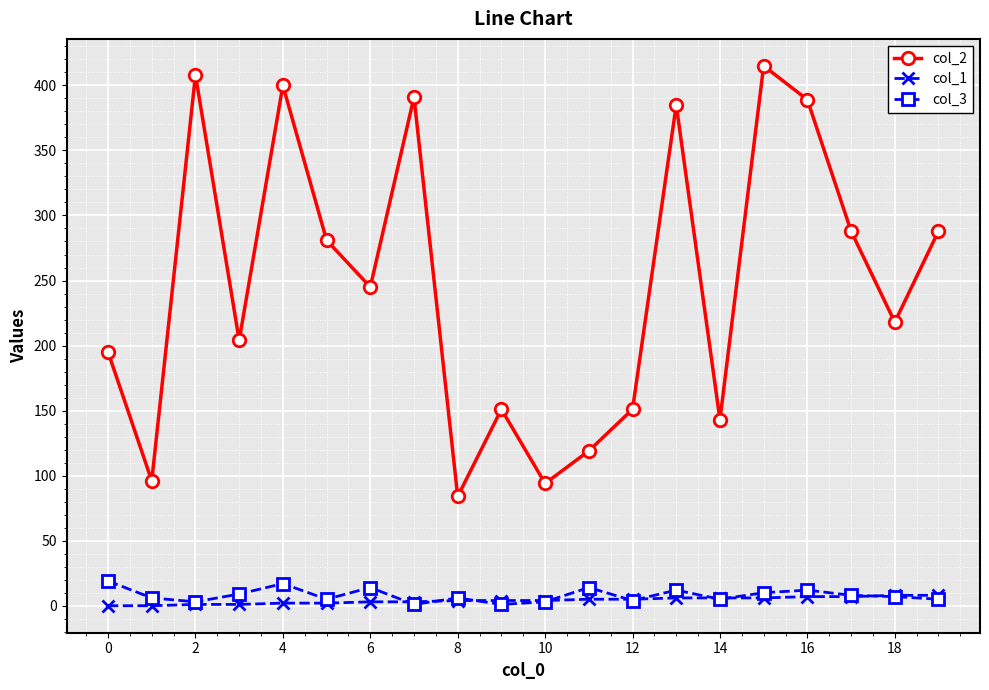

True or false: col_3 has more than 0 interior local peaks.

True